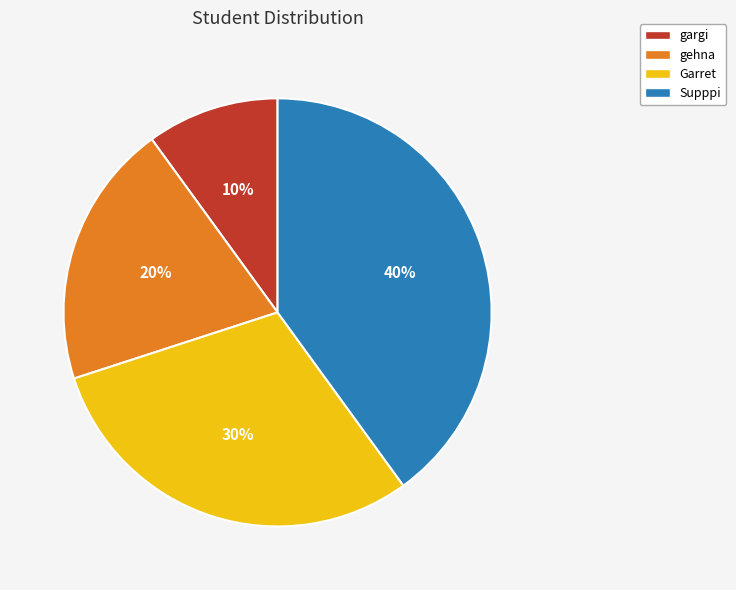

Combined, do gargi and gehna account for over 50%?

No